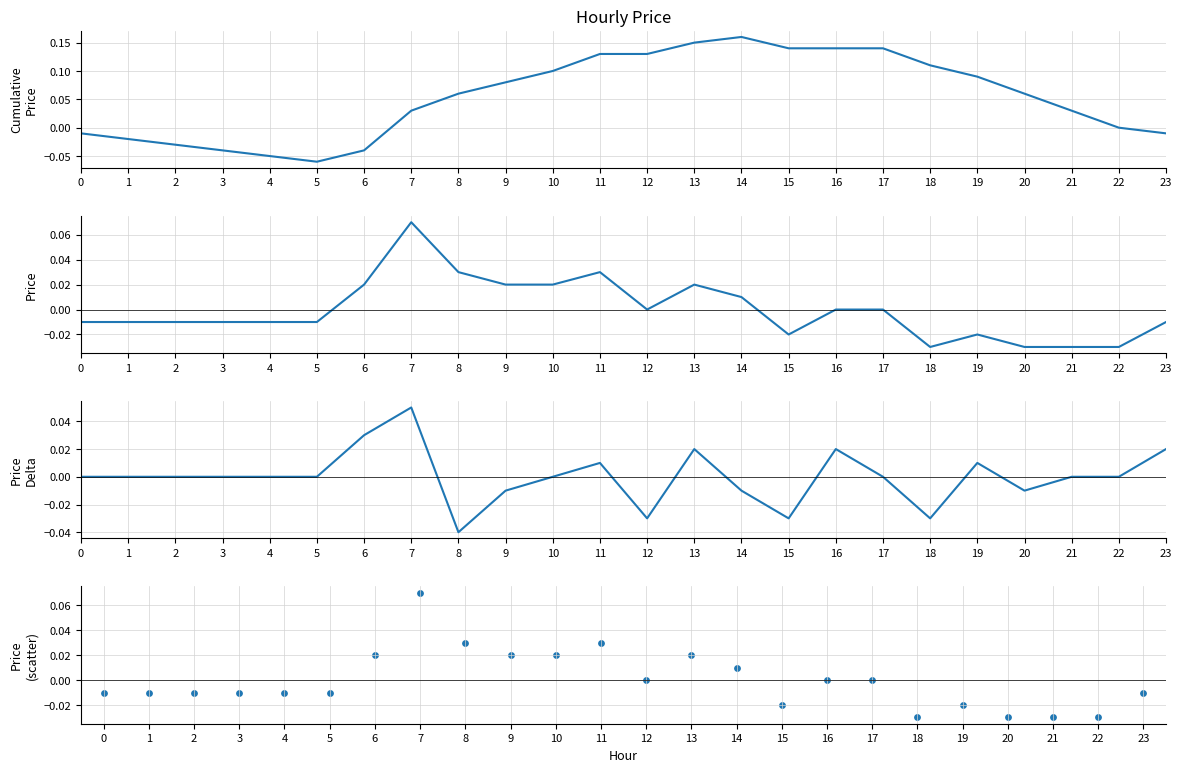

What is the total value across all series at 11?

0.2